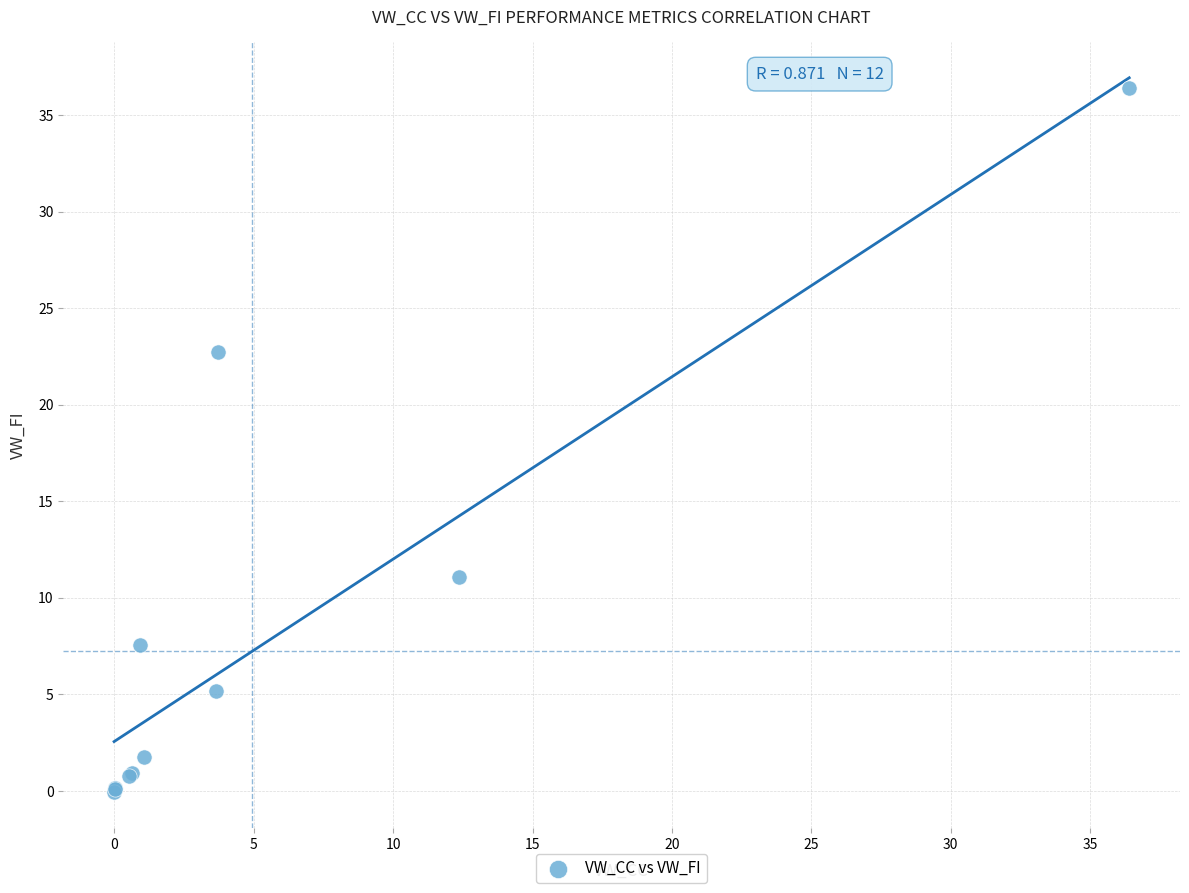

What Y value in the scatter plot is closest to 18?

22.7